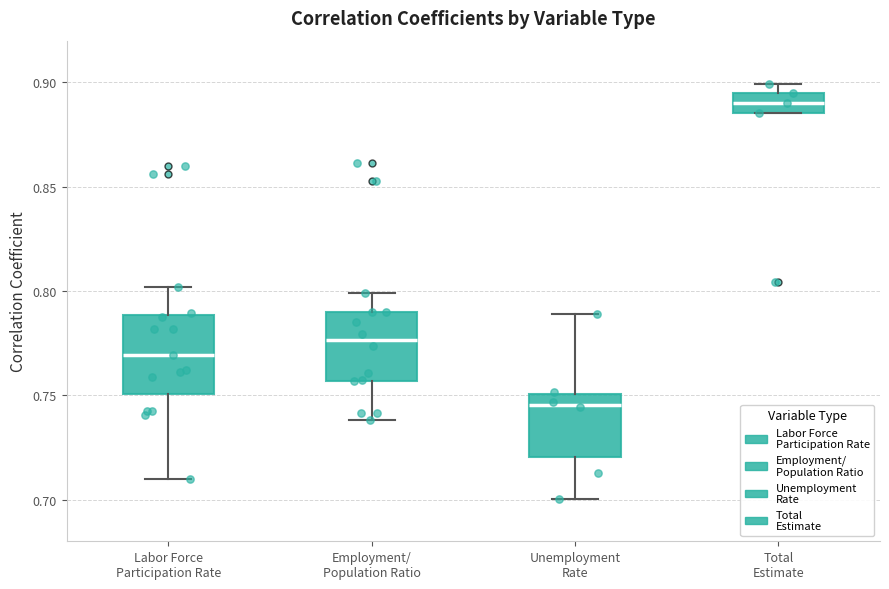

Reading left to right, read every box against the y-axis: the position of its median line, the range the box covers, and the ends of its whiskers. The values are not printed on the chart, so give them approximately, as read against the axis.

Labor Force Participation Rate: median 0.770, box 0.750 to 0.790, whiskers 0.710 to 0.800
Employment/ Population Ratio: median 0.775, box 0.755 to 0.790, whiskers 0.740 to 0.800
Unemployment Rate: median 0.745, box 0.720 to 0.750, whiskers 0.700 to 0.790
Total Estimate: median 0.890, box 0.885 to 0.895, whiskers 0.885 to 0.900